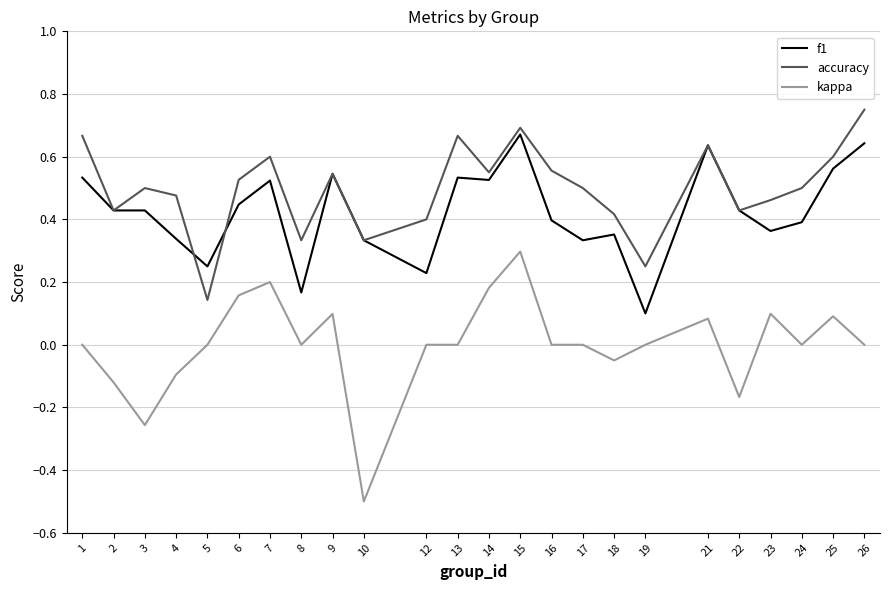

Rank the series at 12 from lowest to highest value.

kappa, f1, accuracy